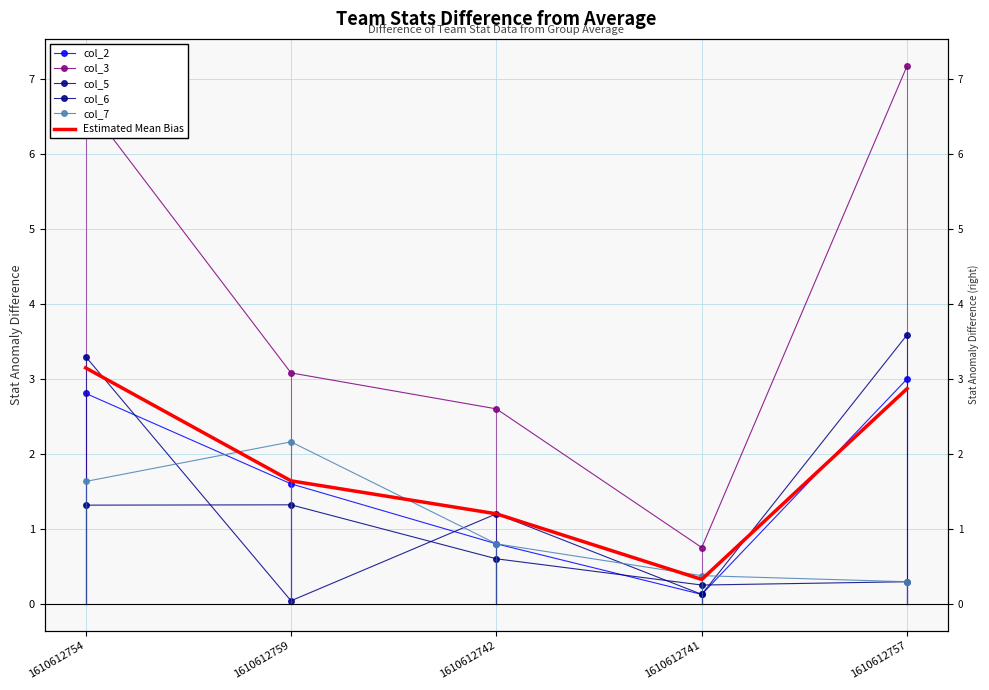

Which series has the largest range (max minus min)?

col_3